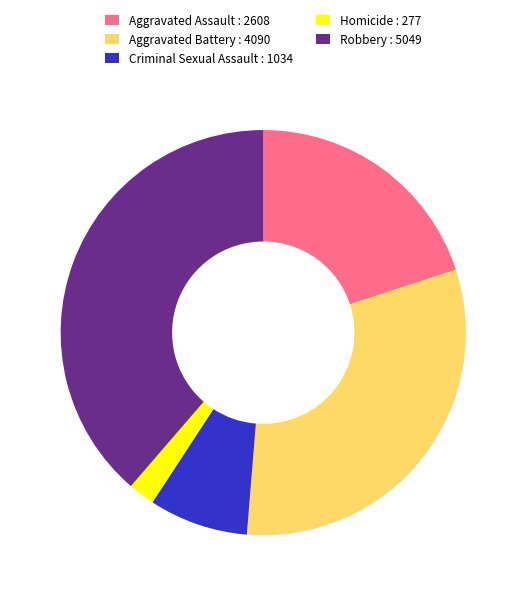

Is it true that Criminal Sexual Assault : 1034 is 8% of the pie?

True